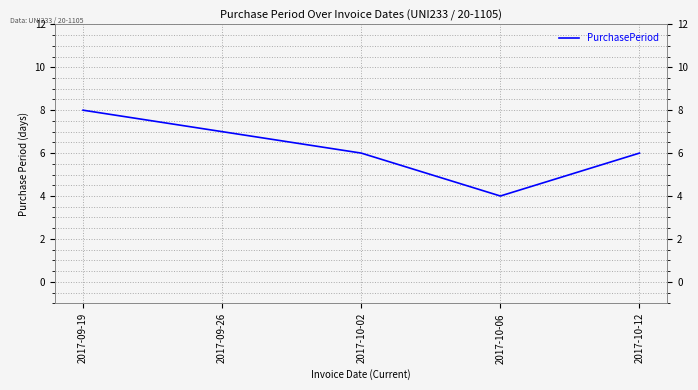

Read the value at 2017-10-12.

6